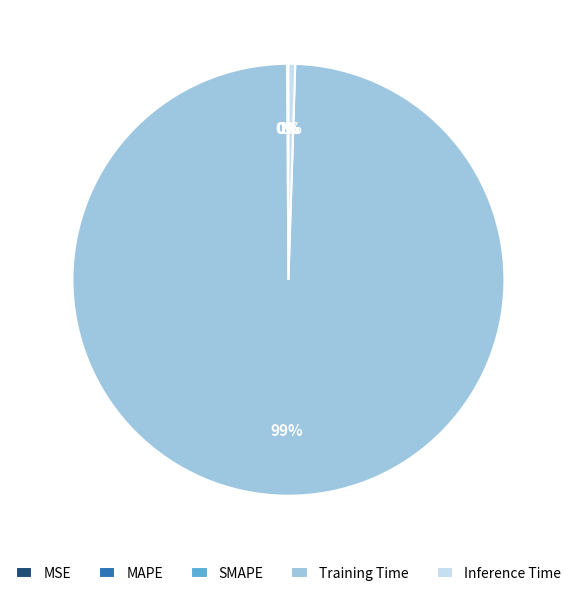

Is there a majority slice in this chart?

Yes